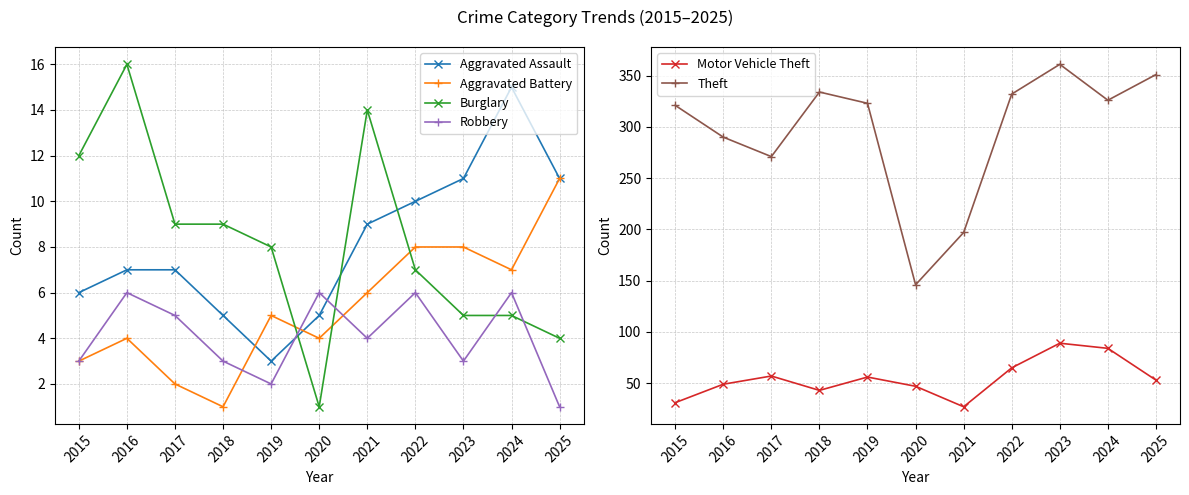

What is the average value of the Robbery series?

4